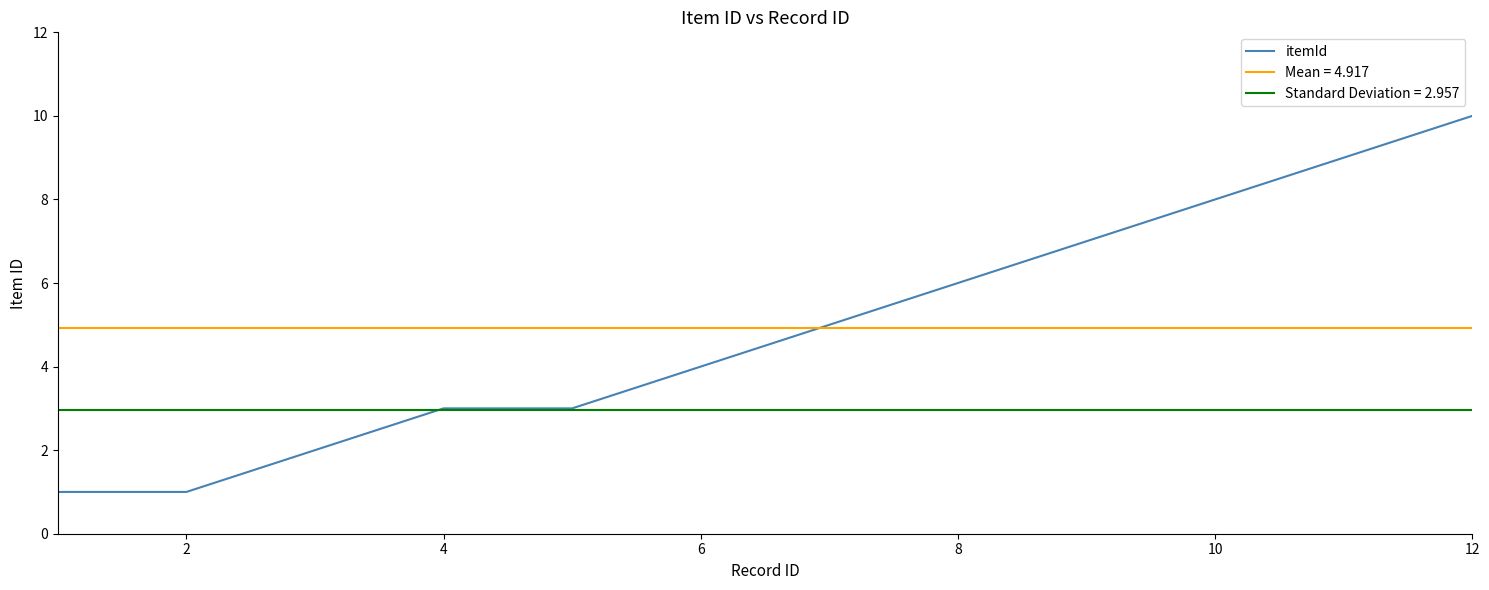

True or false: itemId has a value of 4 at 6.

True